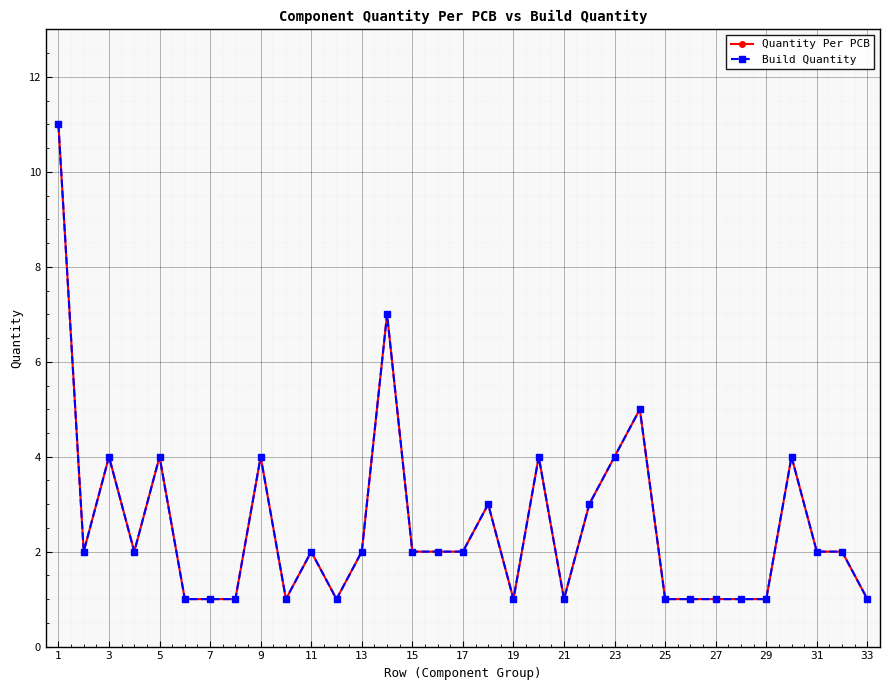

What is the average value of the Build Quantity series?

3